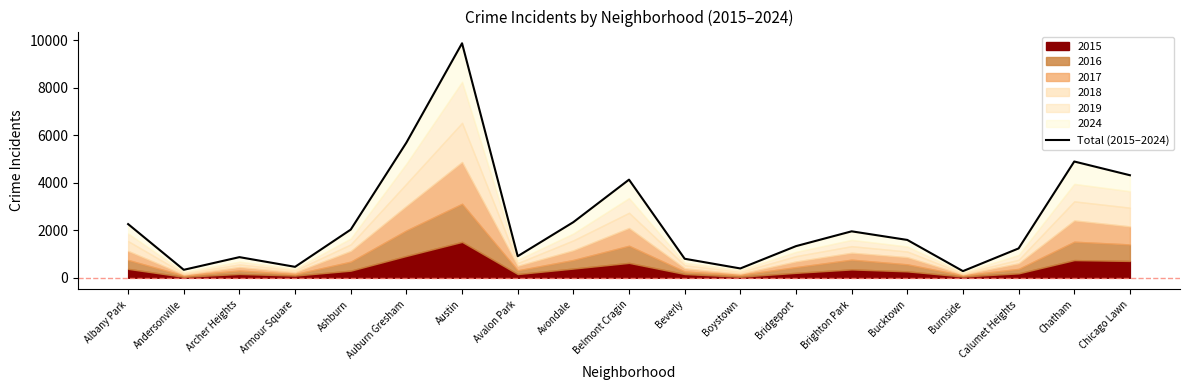

The value at Chicago Lawn is 4313. True or false?

True